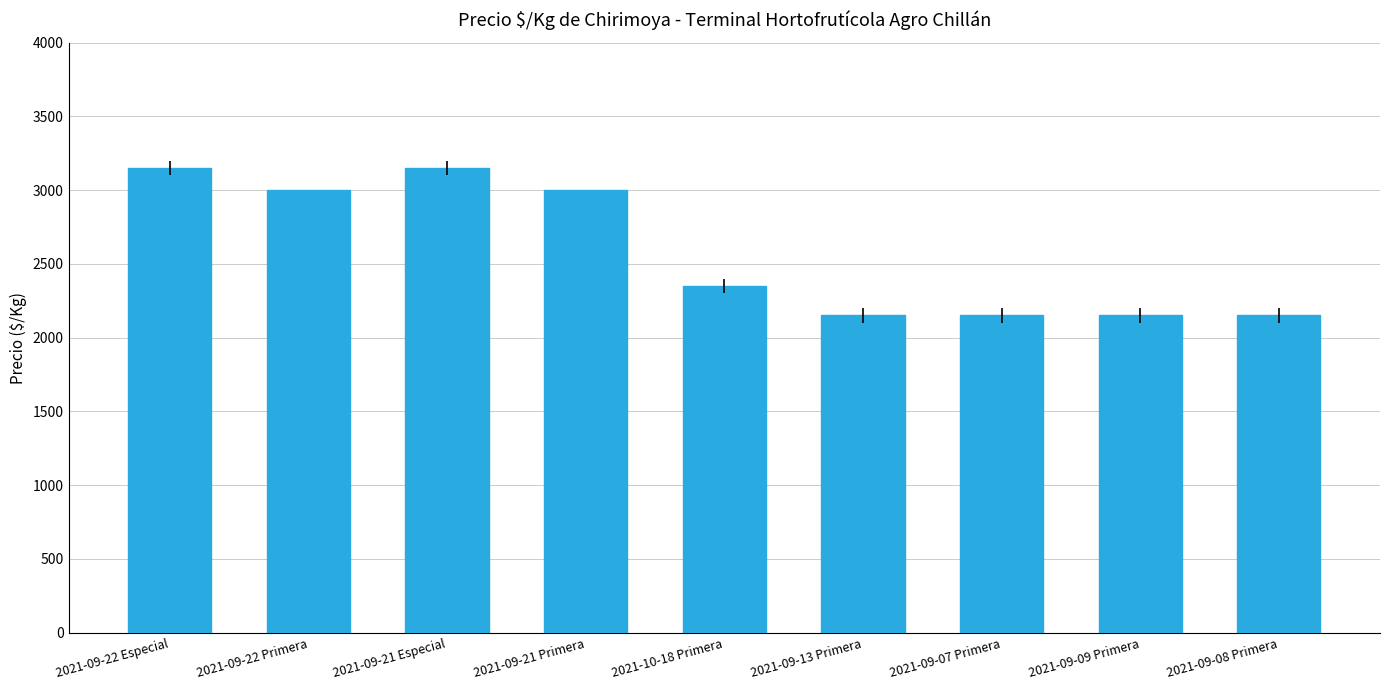

The chart shows a value of 3059 at 2021-09-07 Primera. True or false?

False